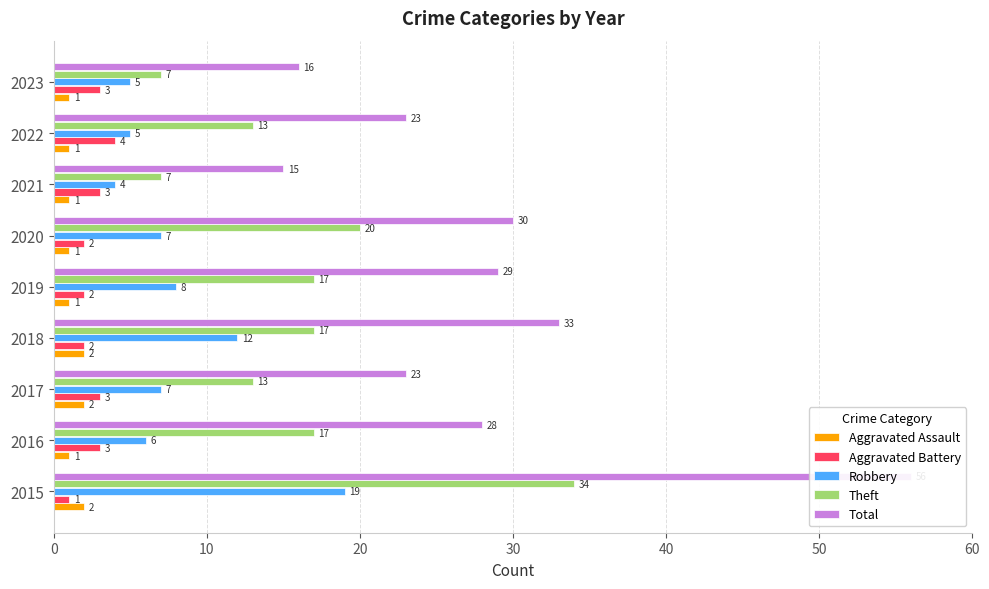

How many groups of bars are there?

9